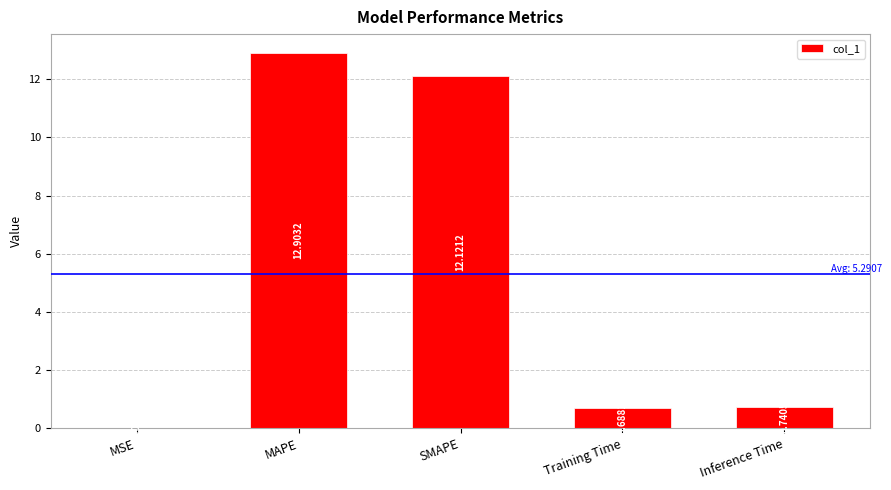

What is the maximum value shown in the chart?

12.9